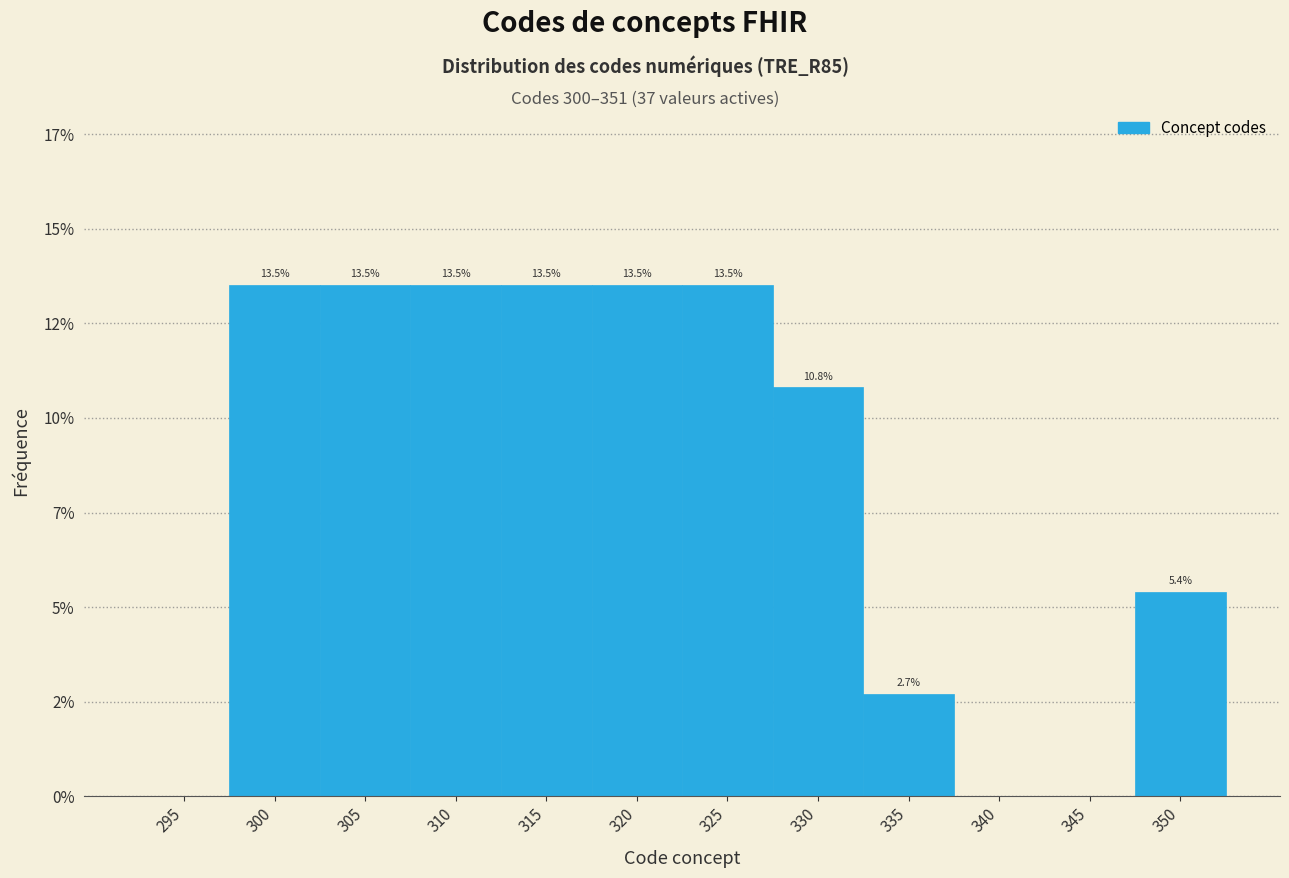

Are the bars horizontal?

No